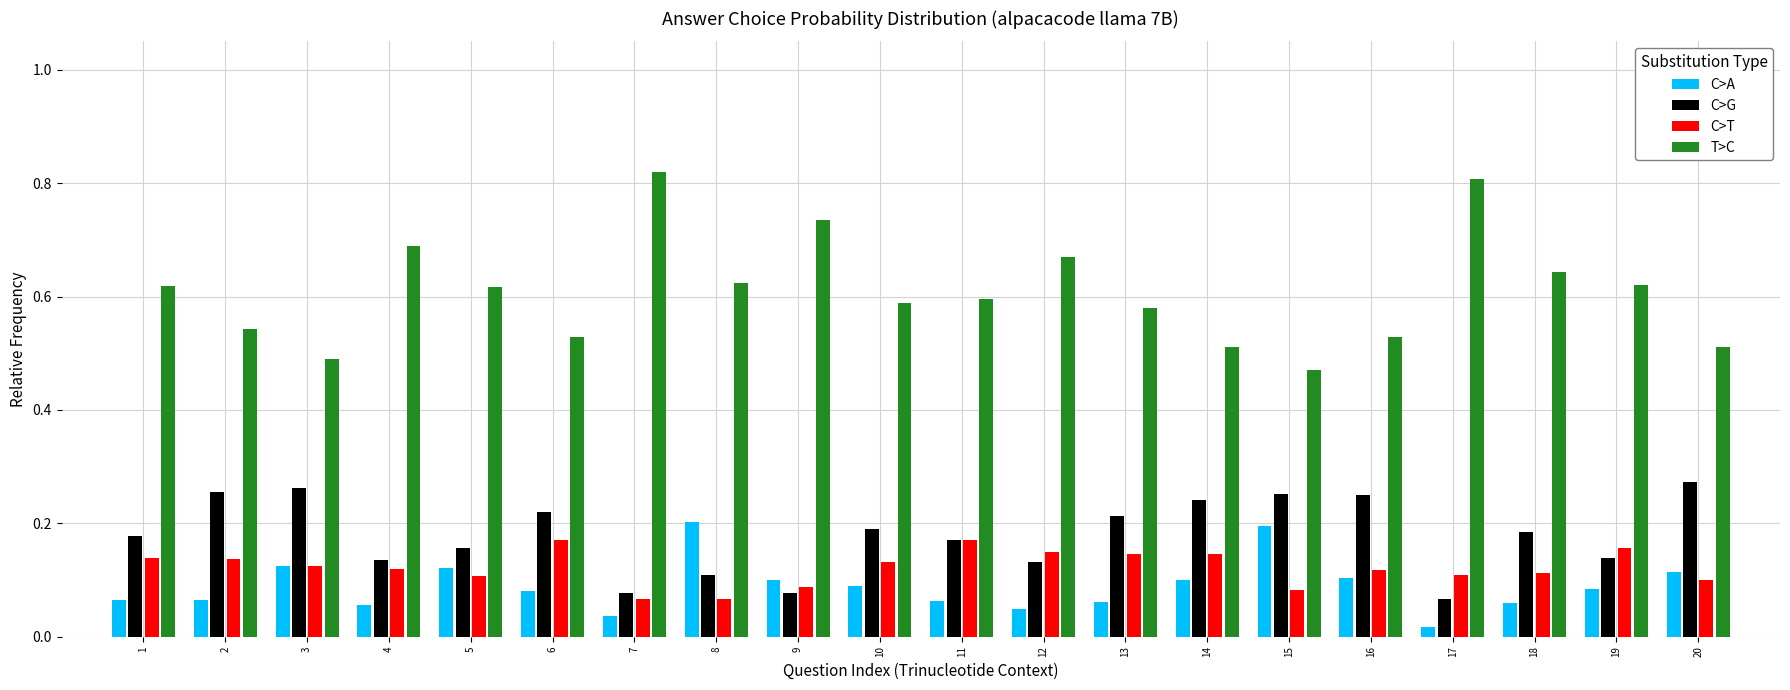

What is the sum of all T>C values?

12.2